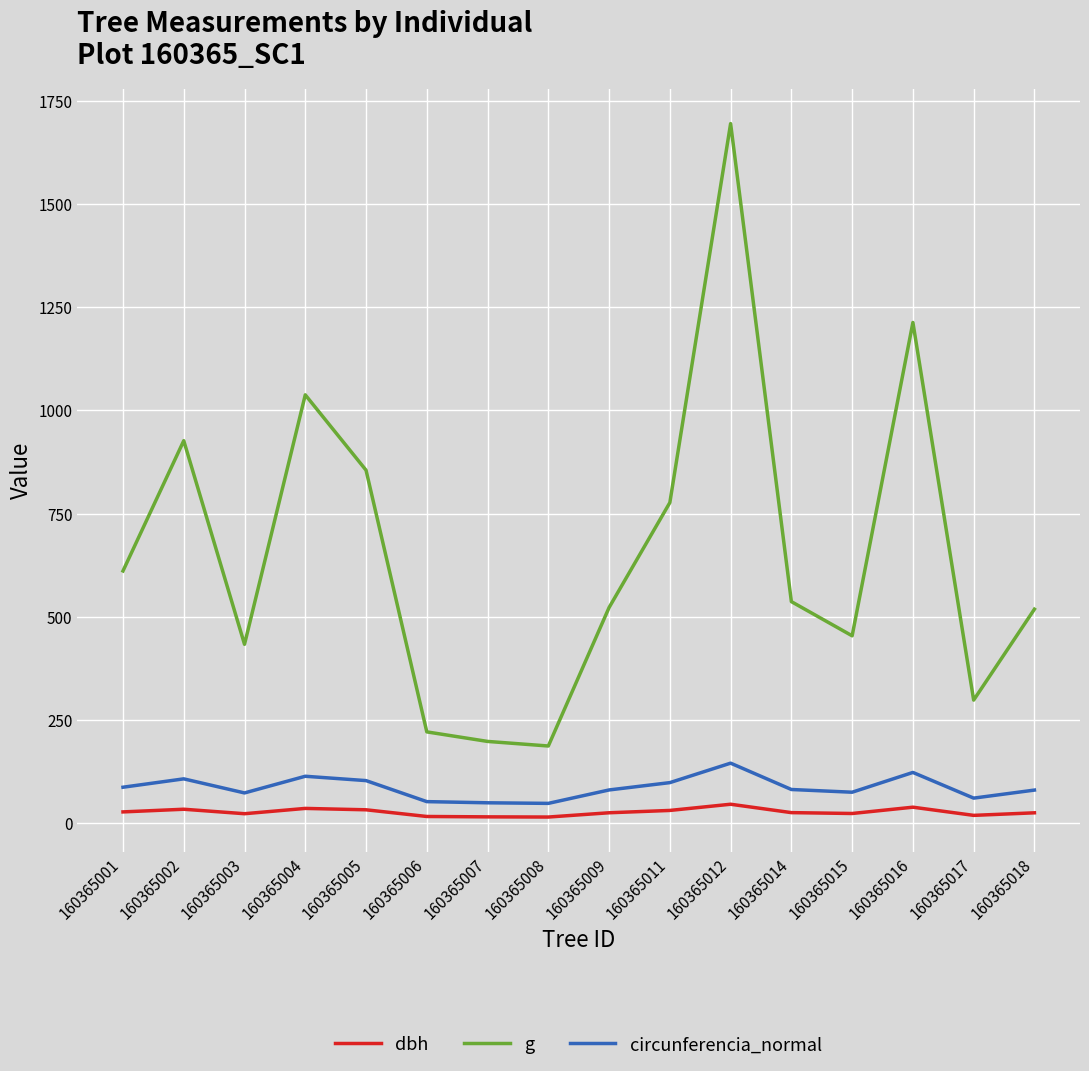

What is the minimum value for g?

187.5